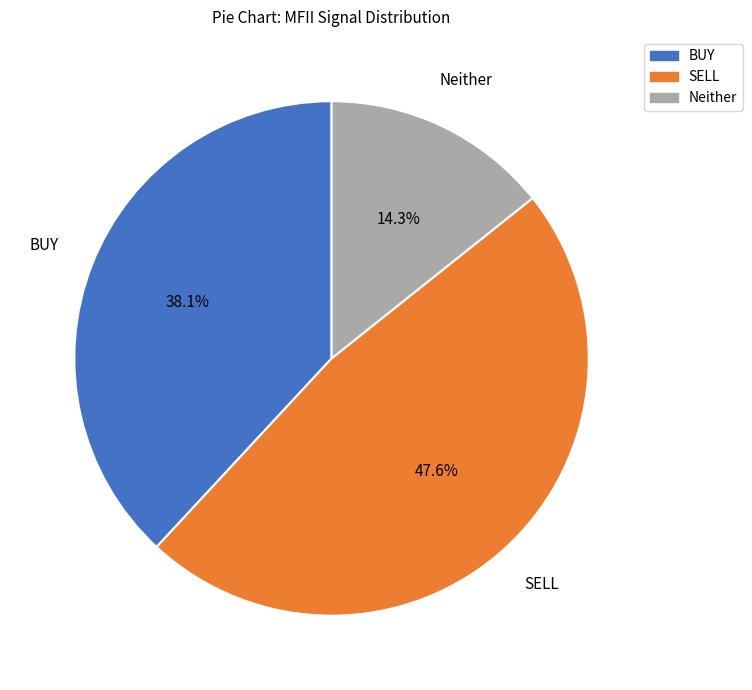

Does any single category account for the majority?

No